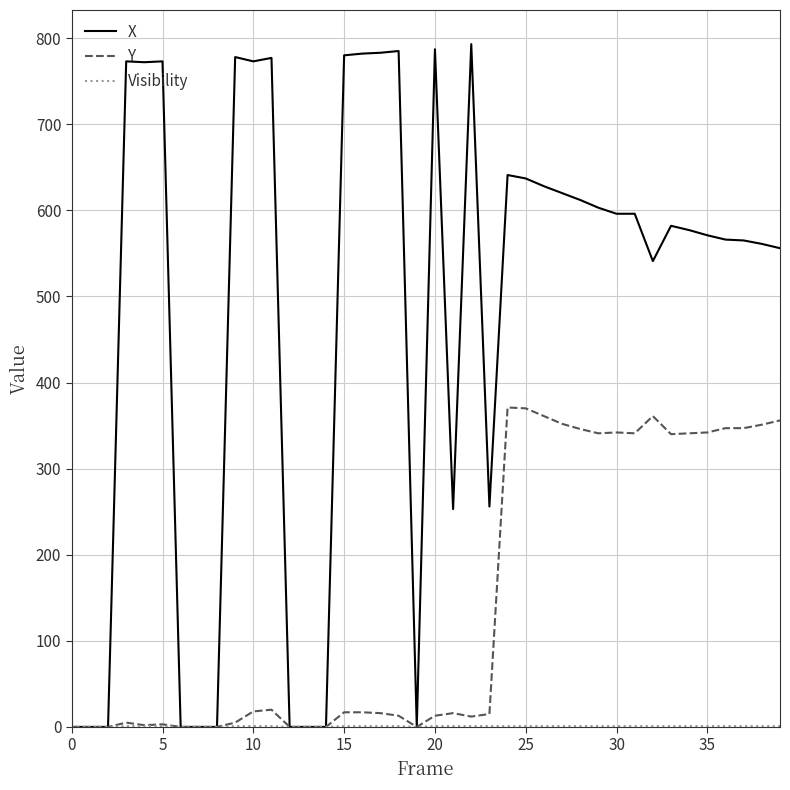

Which series has the widest spread of values?

X